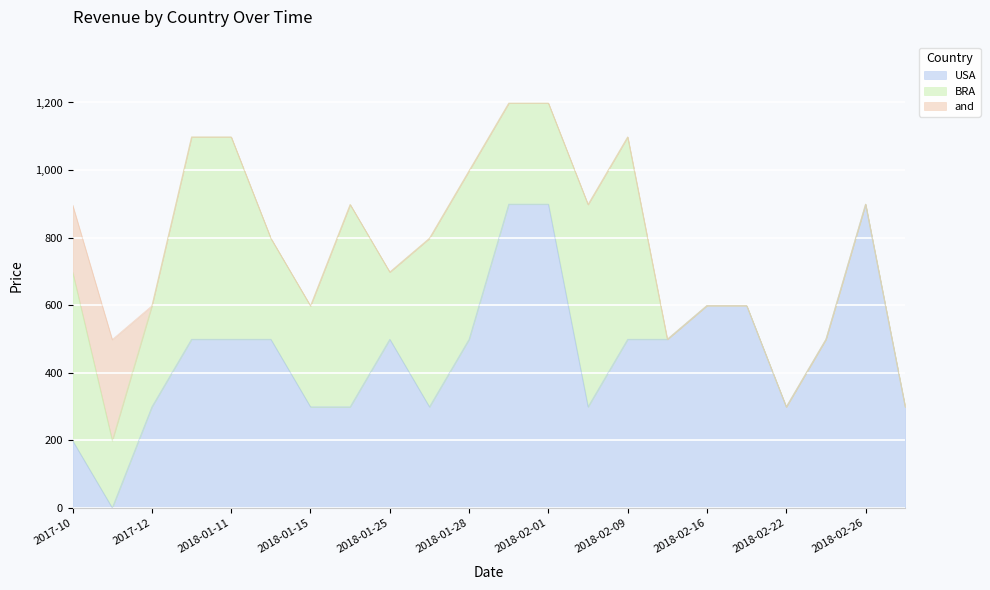

Between 2017-11 and 2018-01-27, which is larger?

2018-01-27